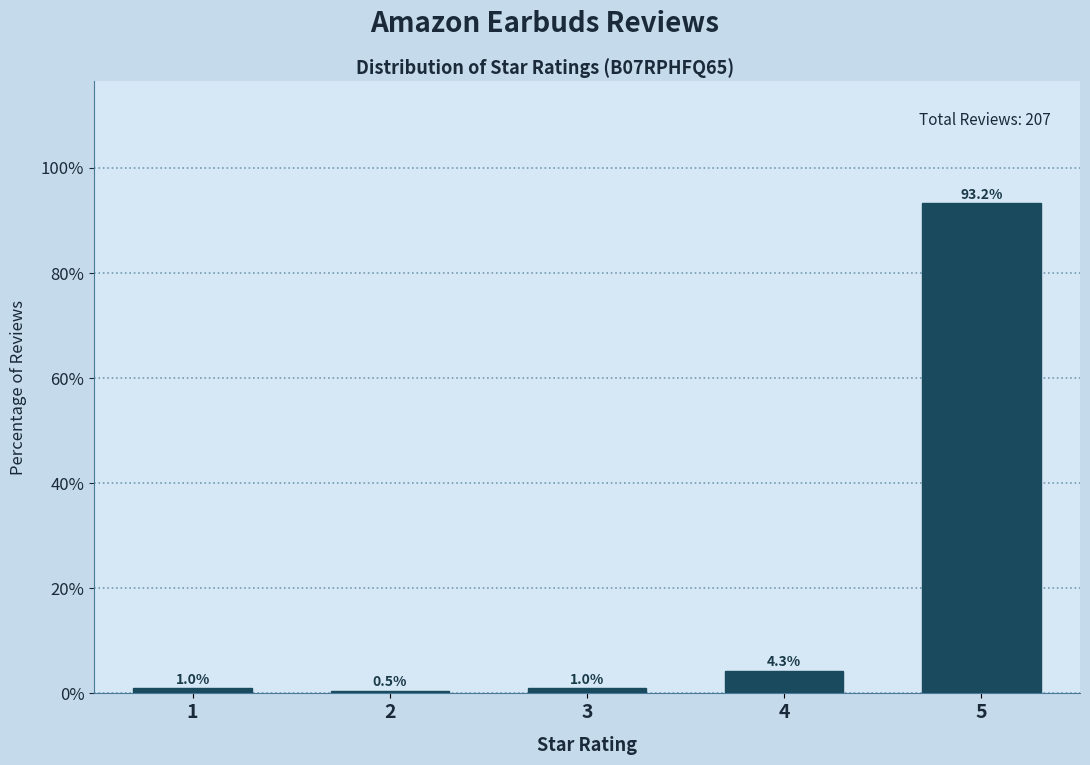

Reading left to right, what are all the values shown in this chart?

1.0	0.5	1.0	4.3	93.2